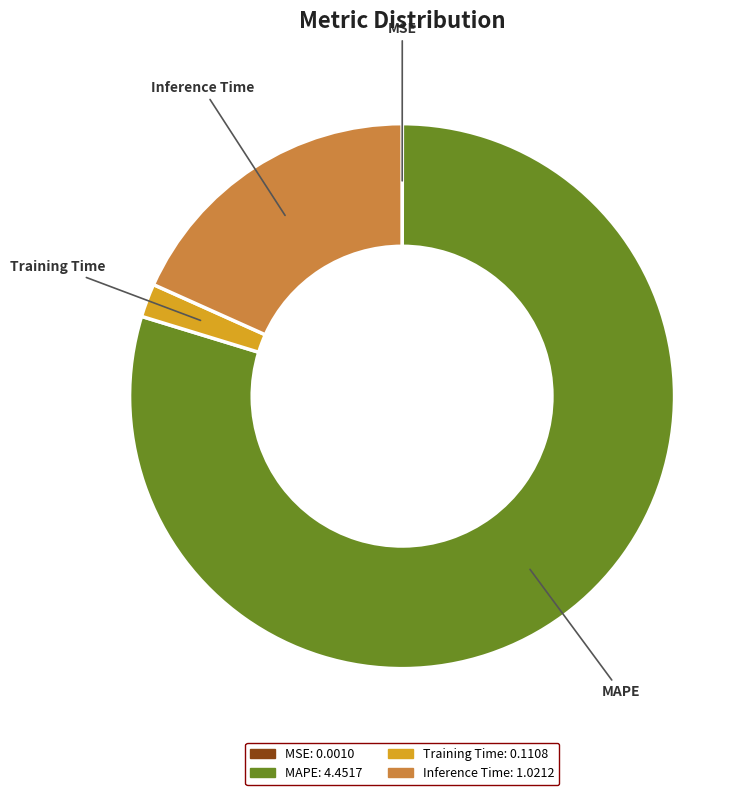

What is the largest slice in the pie chart?

MAPE